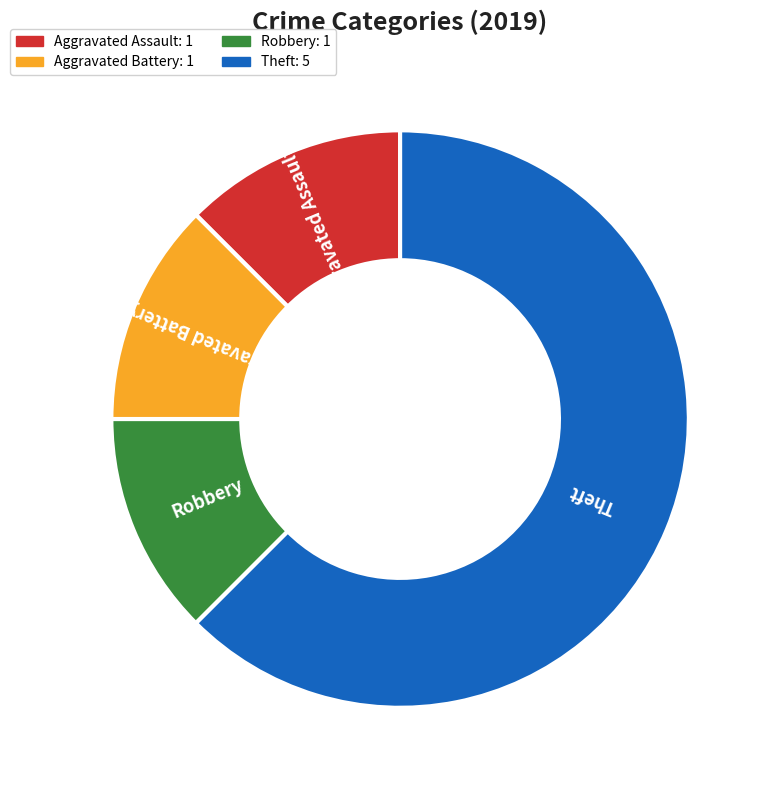

The Theft slice represents 62% of the pie. True or false?

True